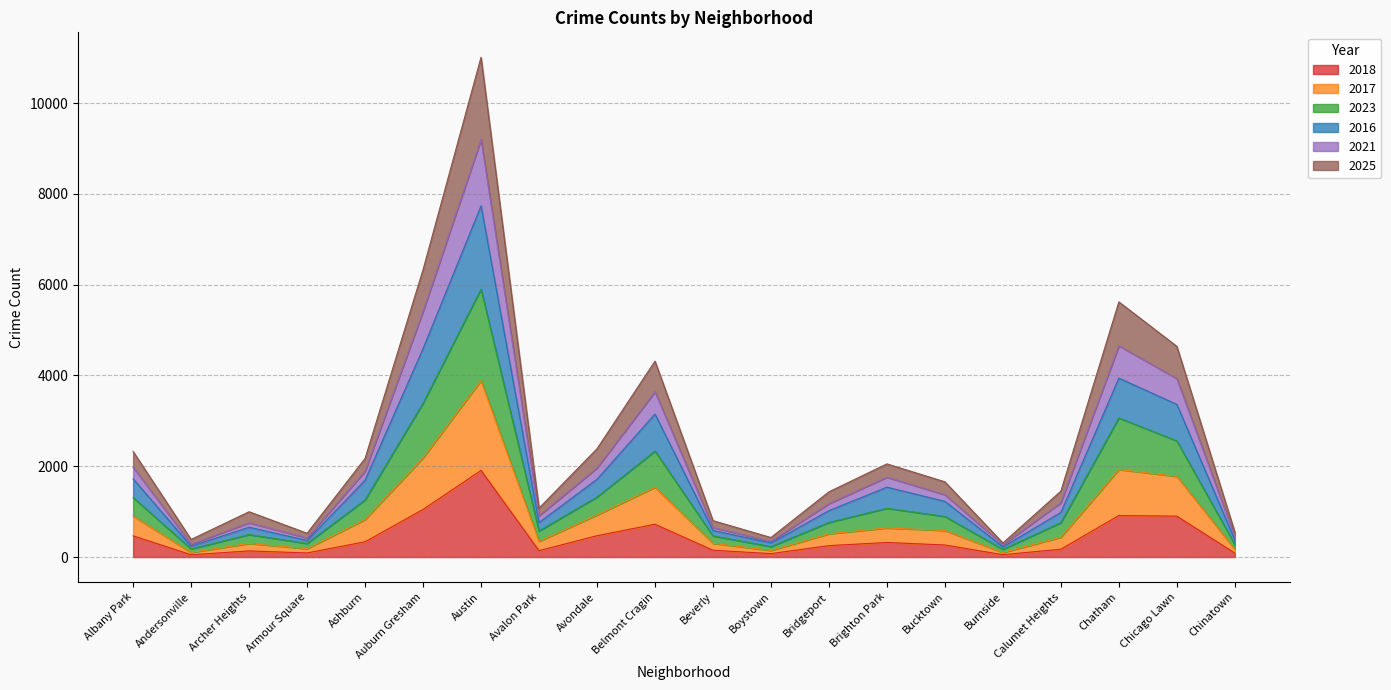

Which series has the largest range (max minus min)?

2023